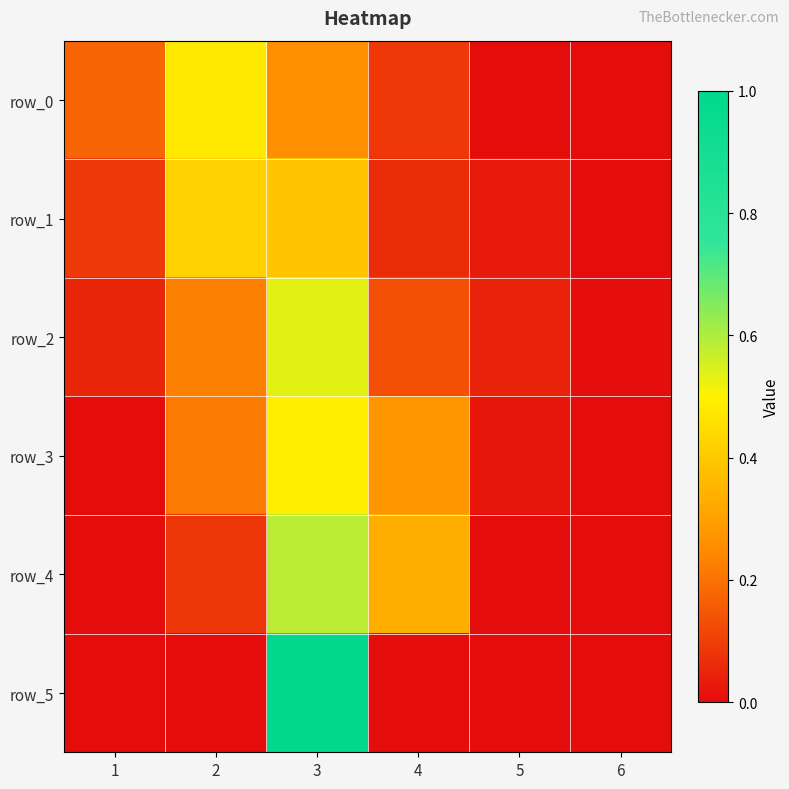

Between 3 and 5, which is larger?

3